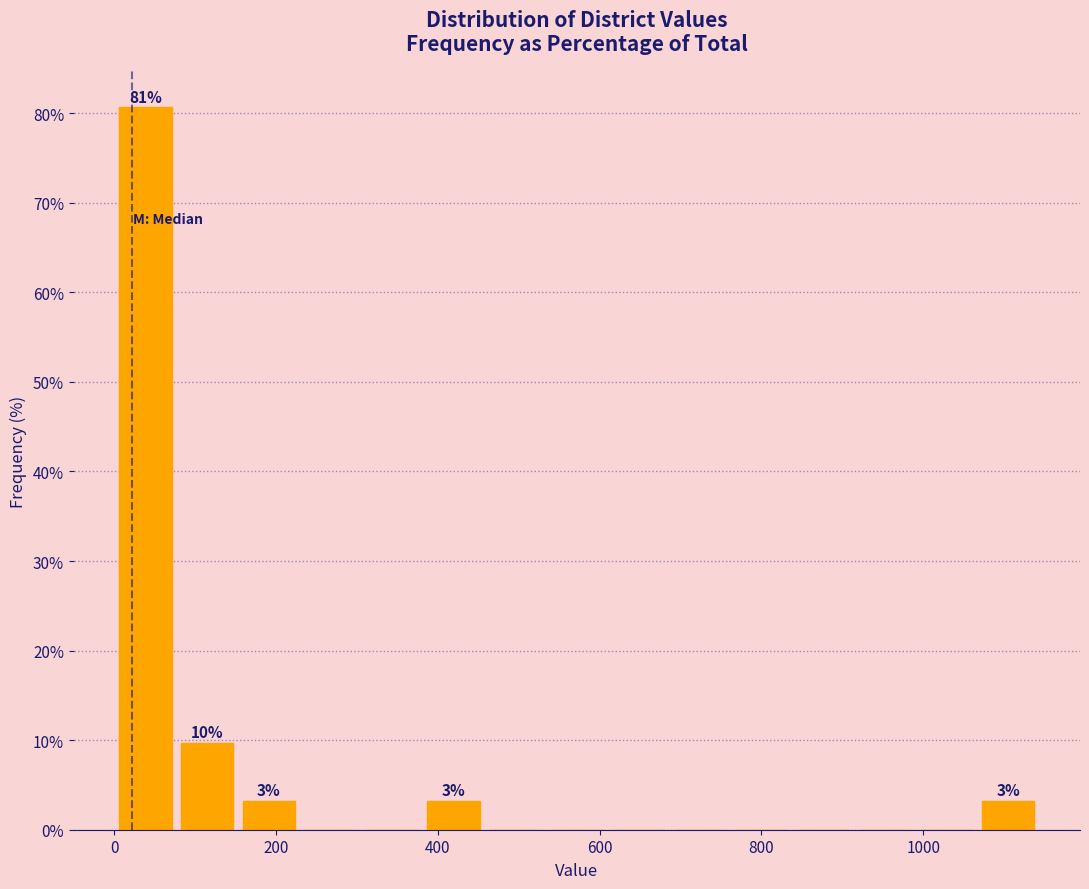

Around what value on the x-axis is the tallest bar? Give the approximate position of its centre, as read against the axis.

40